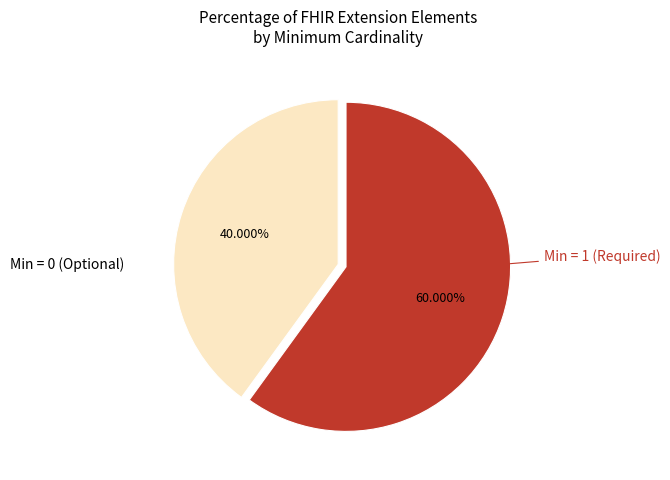

Is there any slice that represents more than half of the pie?

Yes